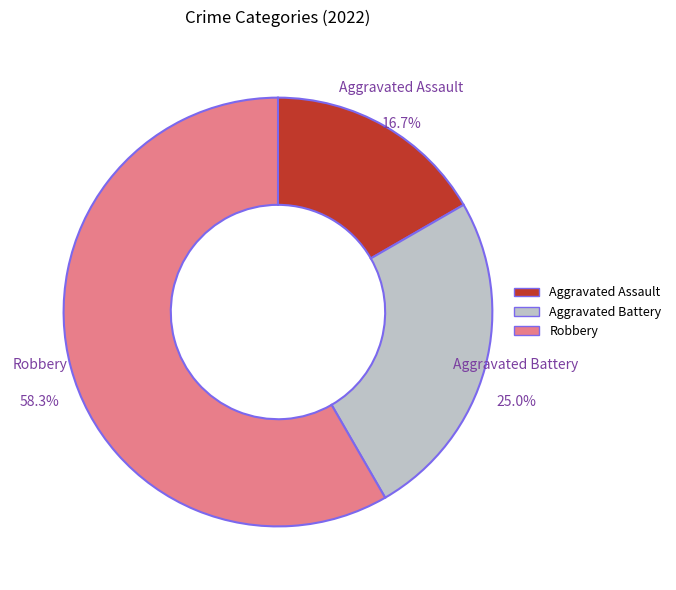

Does Robbery account for over 50% of the chart?

Yes